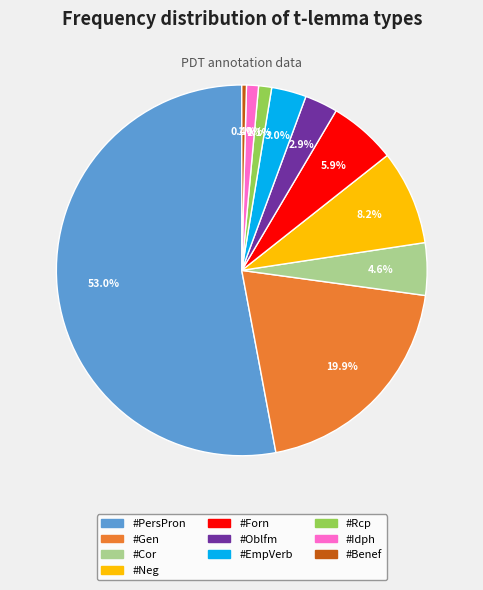

Which slice represents more than half of the pie?

#PersPron